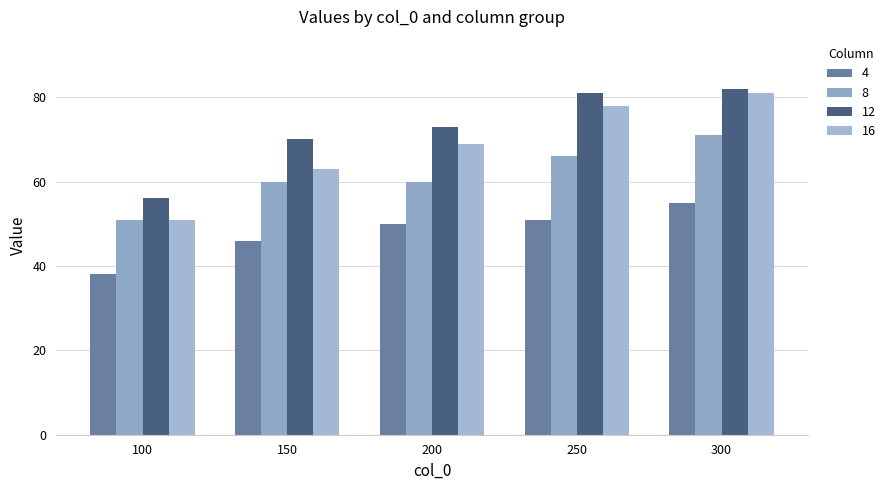

At how many categories does at least one series exceed 44?

5